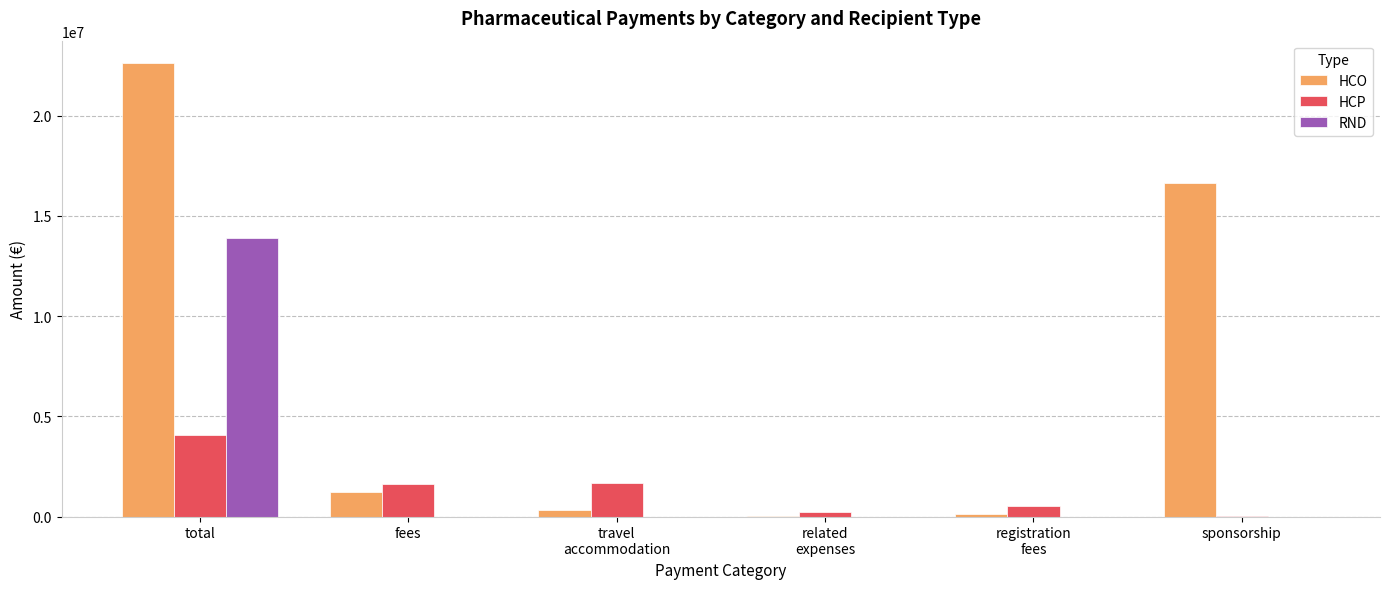

What is the total value across all series at fees?

2863068.5